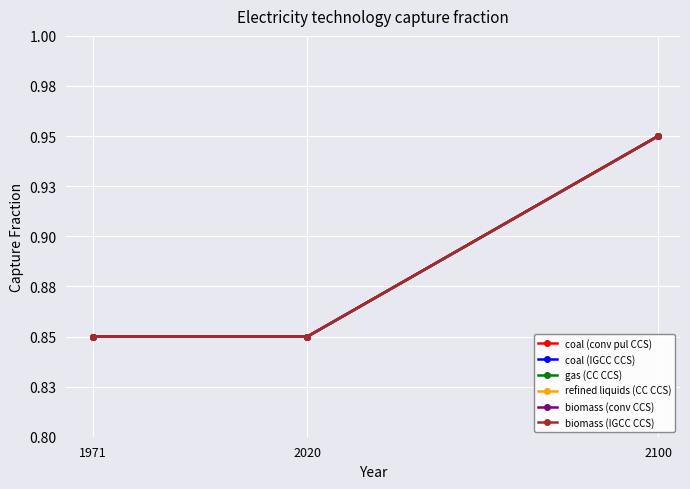

At how many categories does at least one series exceed 0?

3